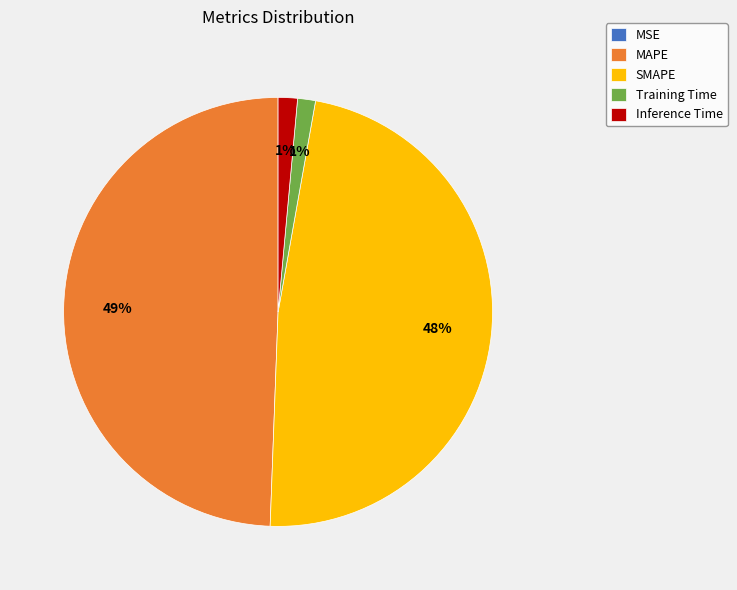

Between SMAPE and Inference Time, which is larger?

SMAPE